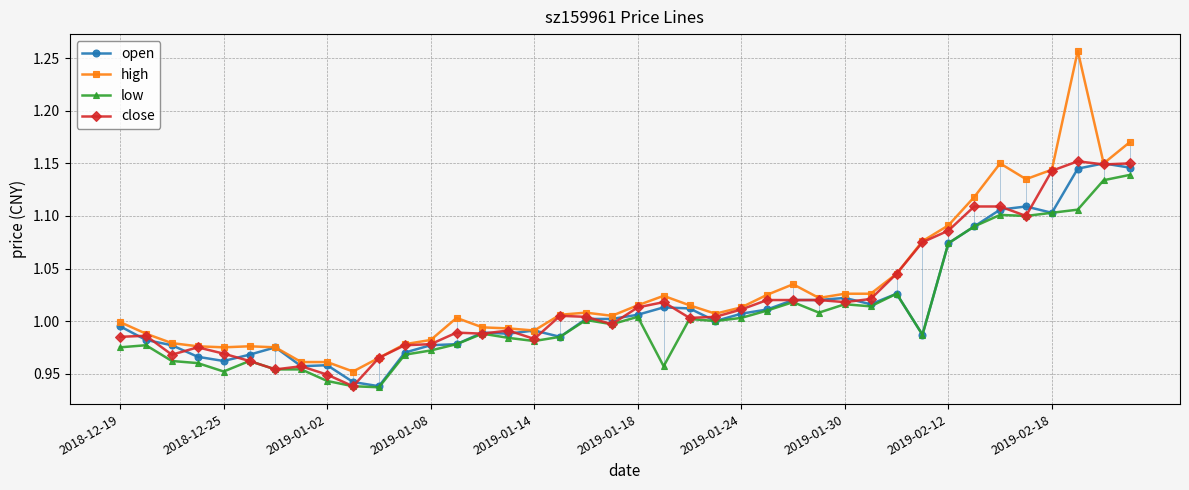

At how many categories does at least one series exceed 0?

40